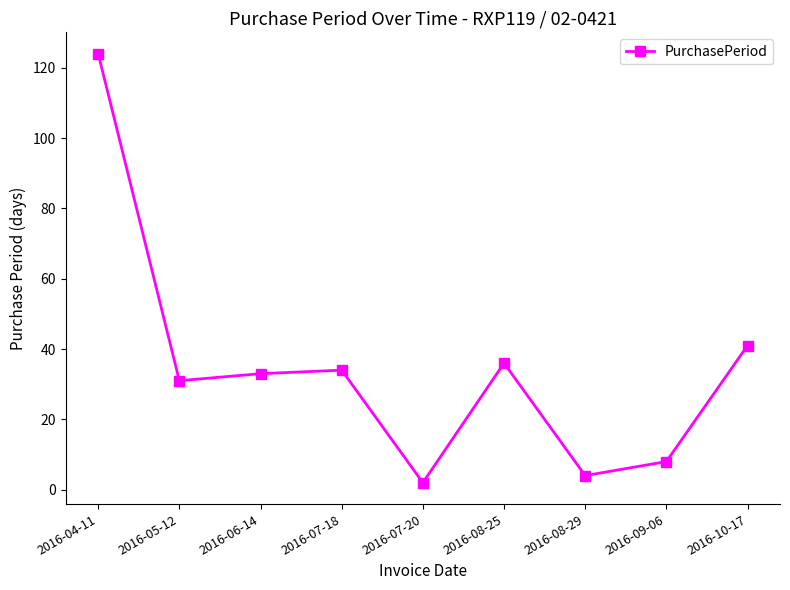

Which category has the highest value across all series?

2016-04-11